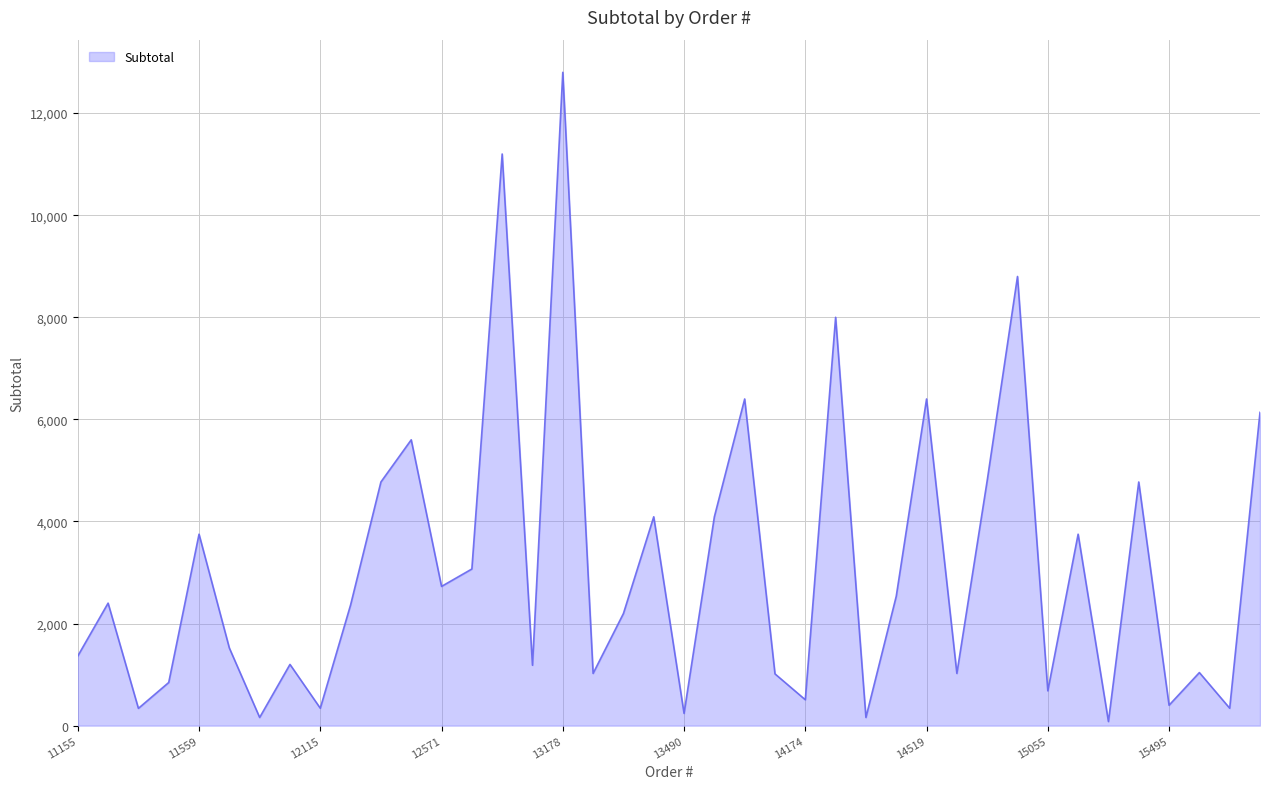

What is the smallest value displayed?

80.0